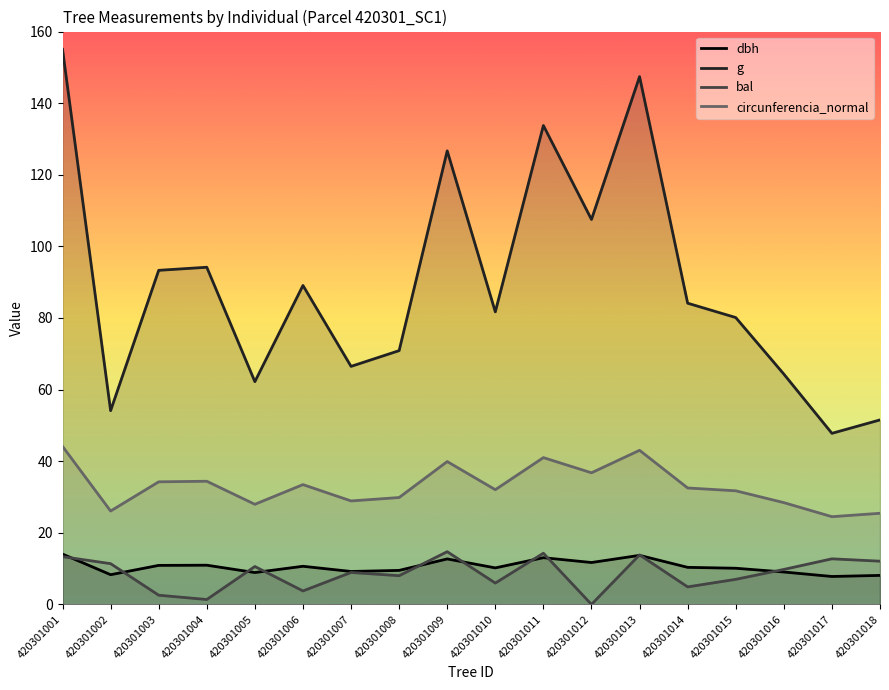

What is the maximum value shown in the chart?

155.0